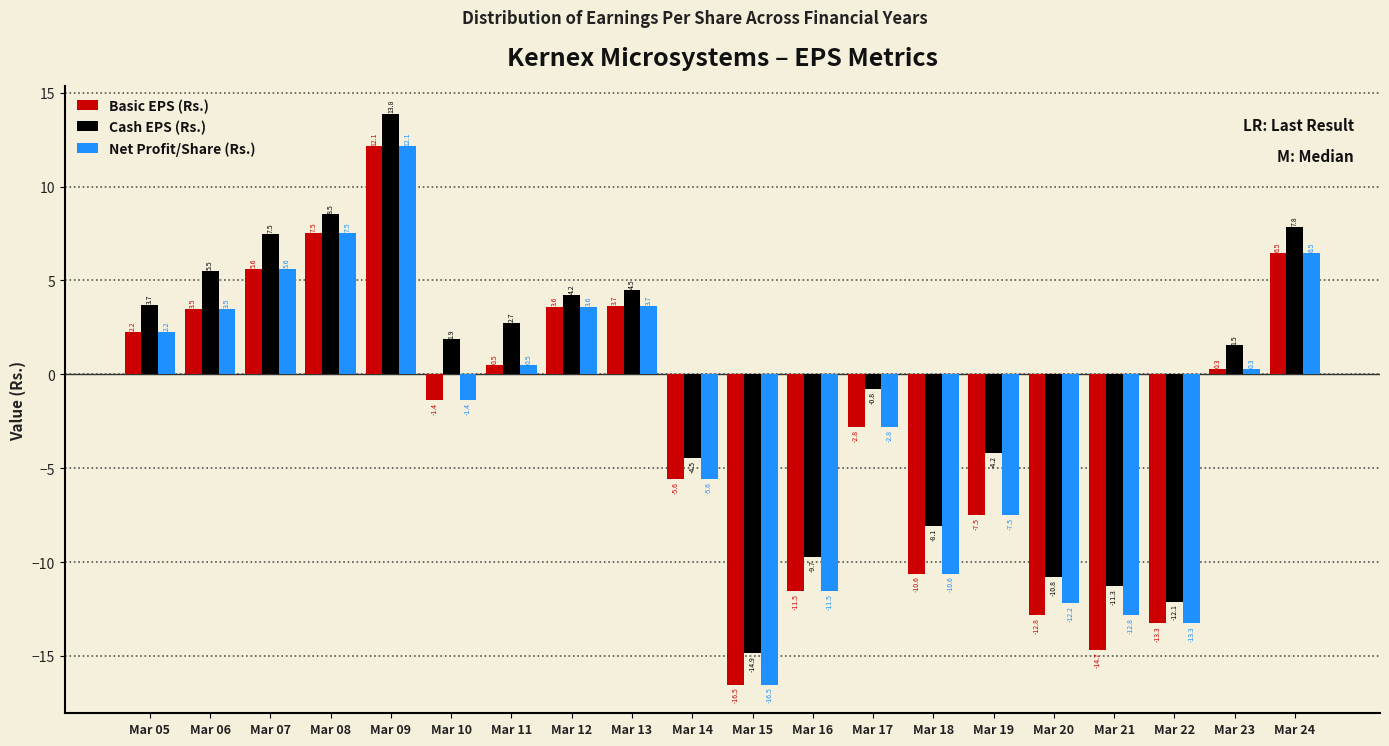

List the labels in order of Net Profit/Share (Rs.) value, smallest first.

Mar 15, Mar 22, Mar 21, Mar 20, Mar 16, Mar 18, Mar 19, Mar 14, Mar 17, Mar 10, Mar 23, Mar 11, Mar 05, Mar 06, Mar 12, Mar 13, Mar 07, Mar 24, Mar 08, Mar 09